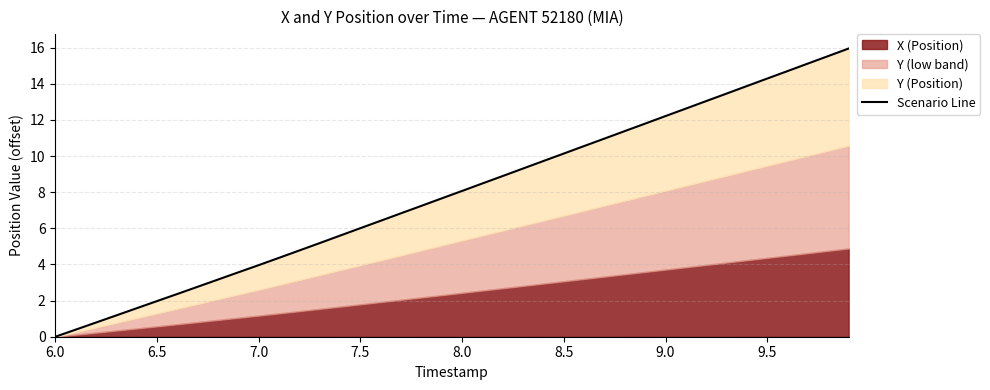

What is the difference between the maximum and minimum values?

16.0